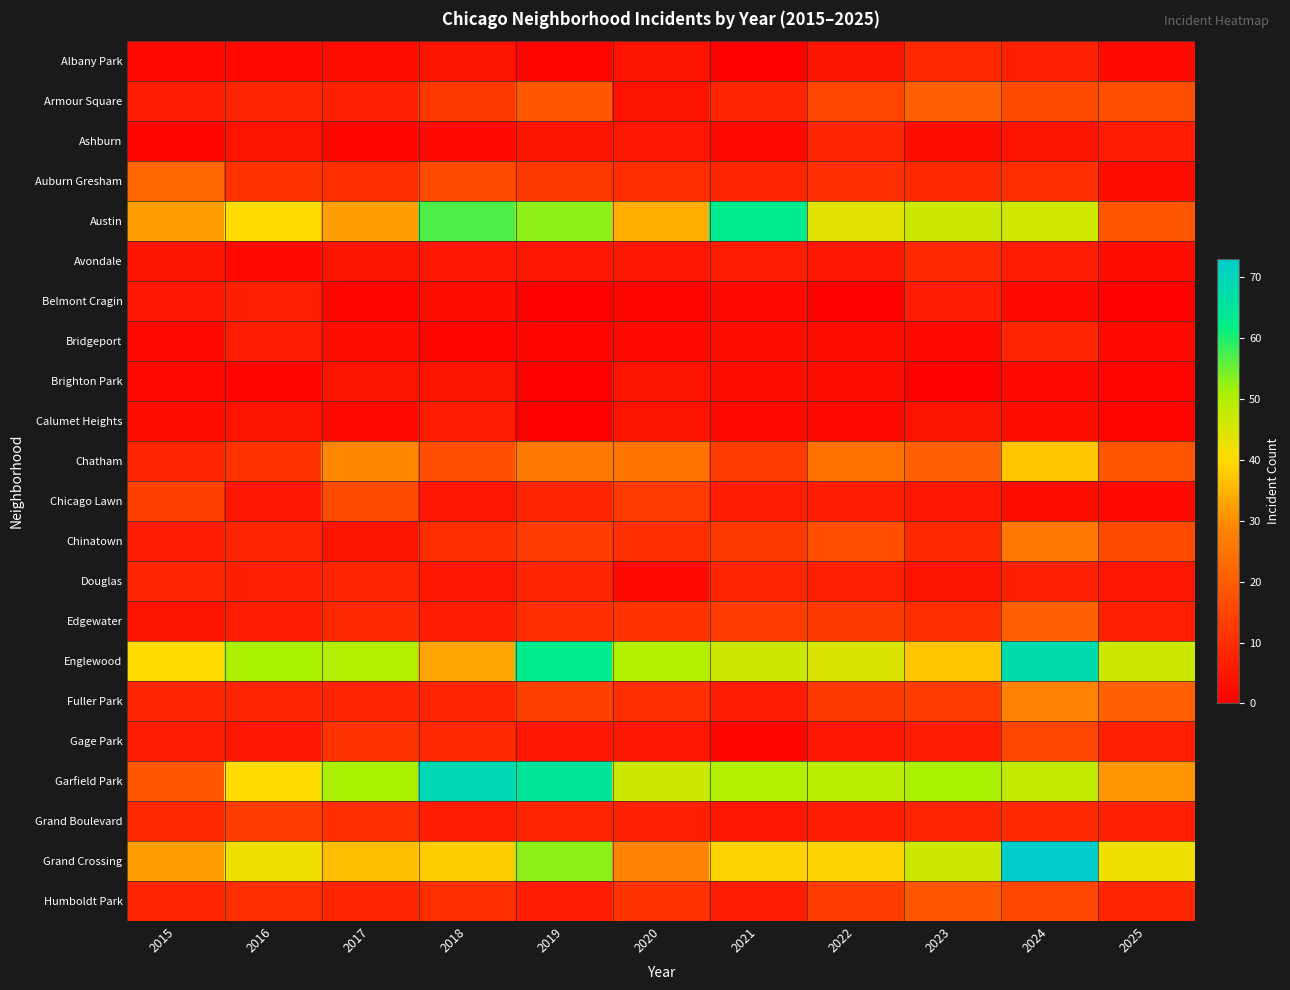

Reading left to right, extract all data points from this chart.

Albany Park: 2015=2	2016=2	2017=3	2018=4	2019=1	2020=4	2021=0	2022=4	2023=9	2024=7	2025=2
Armour Square: 2015=6	2016=8	2017=7	2018=12	2019=19	2020=4	2021=8	2022=15	2023=21	2024=16	2025=17
Ashburn: 2015=1	2016=4	2017=1	2018=2	2019=4	2020=5	2021=2	2022=8	2023=3	2024=4	2025=6
Auburn Gresham: 2015=22	2016=11	2017=10	2018=16	2019=12	2020=10	2021=8	2022=10	2023=9	2024=10	2025=3
Austin: 2015=32	2016=40	2017=32	2018=57	2019=53	2020=34	2021=63	2022=44	2023=47	2024=46	2025=19
Avondale: 2015=4	2016=2	2017=4	2018=5	2019=5	2020=5	2021=6	2022=5	2023=9	2024=6	2025=3
Belmont Cragin: 2015=5	2016=7	2017=1	2018=3	2019=0	2020=1	2021=2	2022=0	2023=6	2024=2	2025=0
Bridgeport: 2015=2	2016=6	2017=3	2018=1	2019=1	2020=2	2021=3	2022=3	2023=2	2024=8	2025=2
Brighton Park: 2015=2	2016=1	2017=4	2018=4	2019=0	2020=4	2021=3	2022=3	2023=0	2024=2	2025=1
Calumet Heights: 2015=3	2016=4	2017=2	2018=6	2019=0	2020=4	2021=2	2022=2	2023=4	2024=3	2025=1
Chatham: 2015=8	2016=11	2017=29	2018=17	2019=26	2020=25	2021=13	2022=24	2023=21	2024=37	2025=18
Chicago Lawn: 2015=14	2016=5	2017=16	2018=5	2019=8	2020=13	2021=6	2022=6	2023=5	2024=3	2025=2
Chinatown: 2015=6	2016=8	2017=4	2018=10	2019=13	2020=10	2021=12	2022=17	2023=9	2024=26	2025=16
Douglas: 2015=8	2016=7	2017=8	2018=5	2019=8	2020=2	2021=8	2022=7	2023=4	2024=7	2025=5
Edgewater: 2015=4	2016=6	2017=9	2018=6	2019=10	2020=11	2021=13	2022=12	2023=10	2024=21	2025=7
Englewood: 2015=40	2016=51	2017=50	2018=33	2019=63	2020=50	2021=47	2022=45	2023=37	2024=68	2025=47
Fuller Park: 2015=8	2016=8	2017=8	2018=8	2019=14	2020=10	2021=6	2022=12	2023=13	2024=28	2025=21
Gage Park: 2015=6	2016=5	2017=11	2018=9	2019=5	2020=5	2021=1	2022=5	2023=6	2024=15	2025=7
Garfield Park: 2015=19	2016=40	2017=51	2018=69	2019=65	2020=47	2021=50	2022=49	2023=51	2024=48	2025=31
Grand Boulevard: 2015=9	2016=13	2017=10	2018=6	2019=8	2020=7	2021=5	2022=6	2023=8	2024=9	2025=7
Grand Crossing: 2015=32	2016=42	2017=36	2018=38	2019=53	2020=28	2021=39	2022=39	2023=47	2024=73	2025=42
Humboldt Park: 2015=8	2016=10	2017=8	2018=10	2019=6	2020=11	2021=6	2022=13	2023=19	2024=15	2025=8